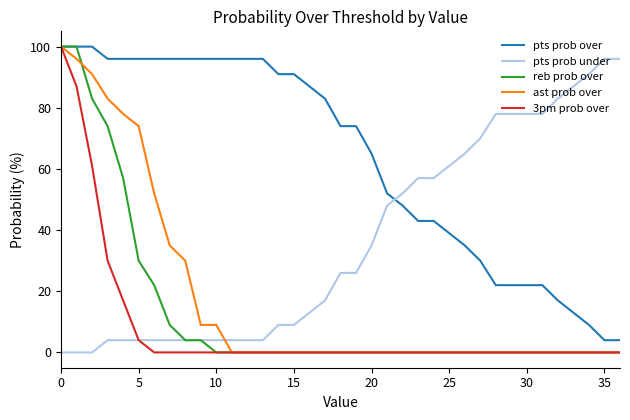

Which series has the largest total across all categories?

pts prob over